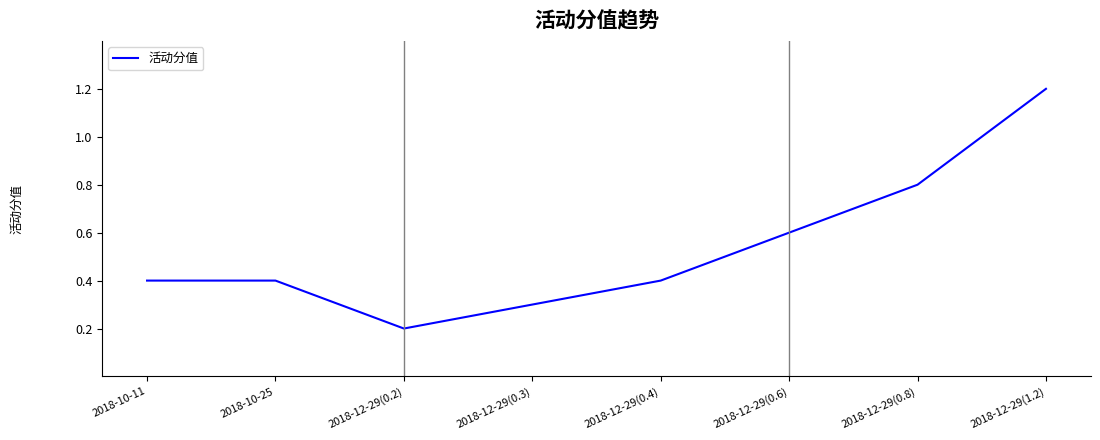

Read the value at 2018-10-25.

0.4